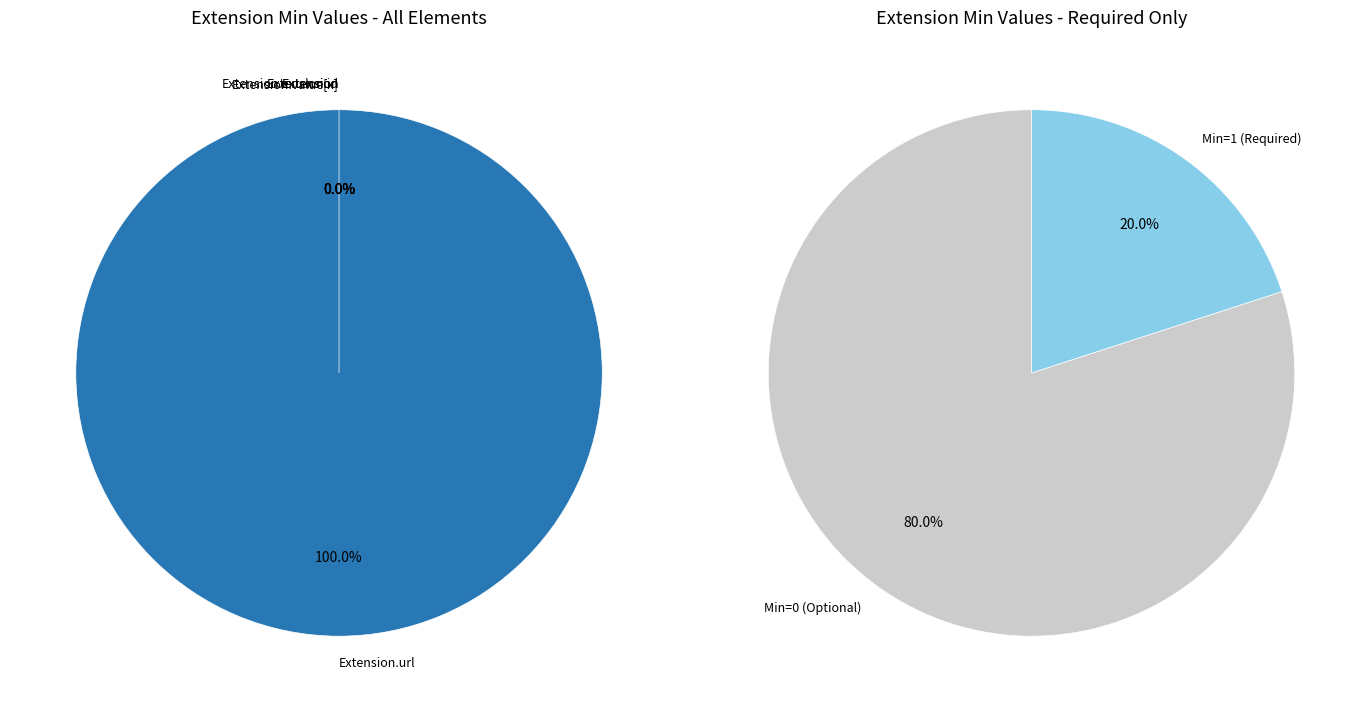

Which category accounts for the majority?

Extension.url